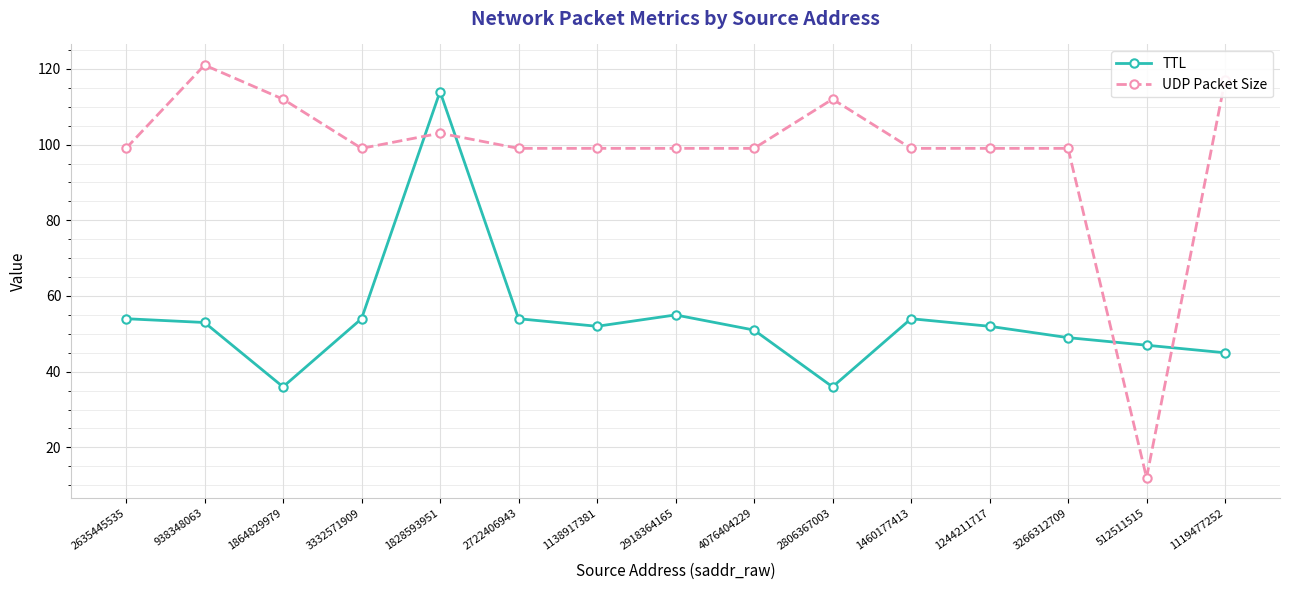

Which series has the largest range (max minus min)?

UDP Packet Size